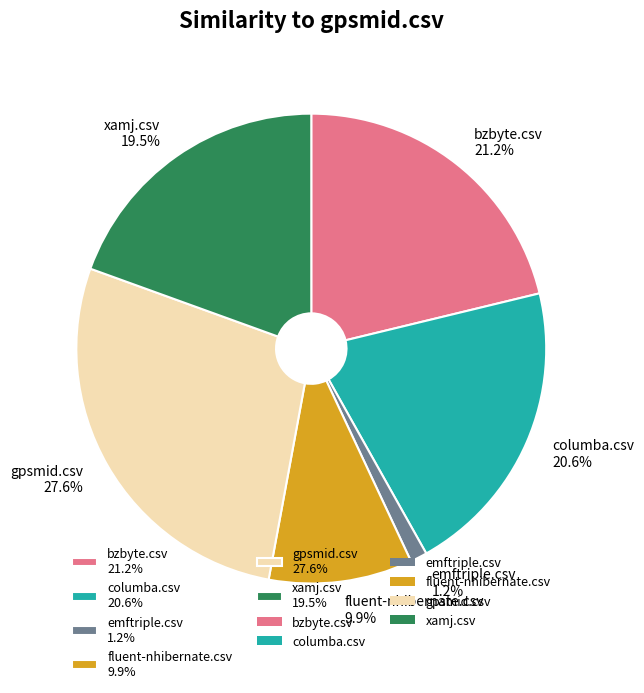

Which has a higher value, xamj.csv 19.5% or bzbyte.csv 21.2%?

bzbyte.csv 21.2%